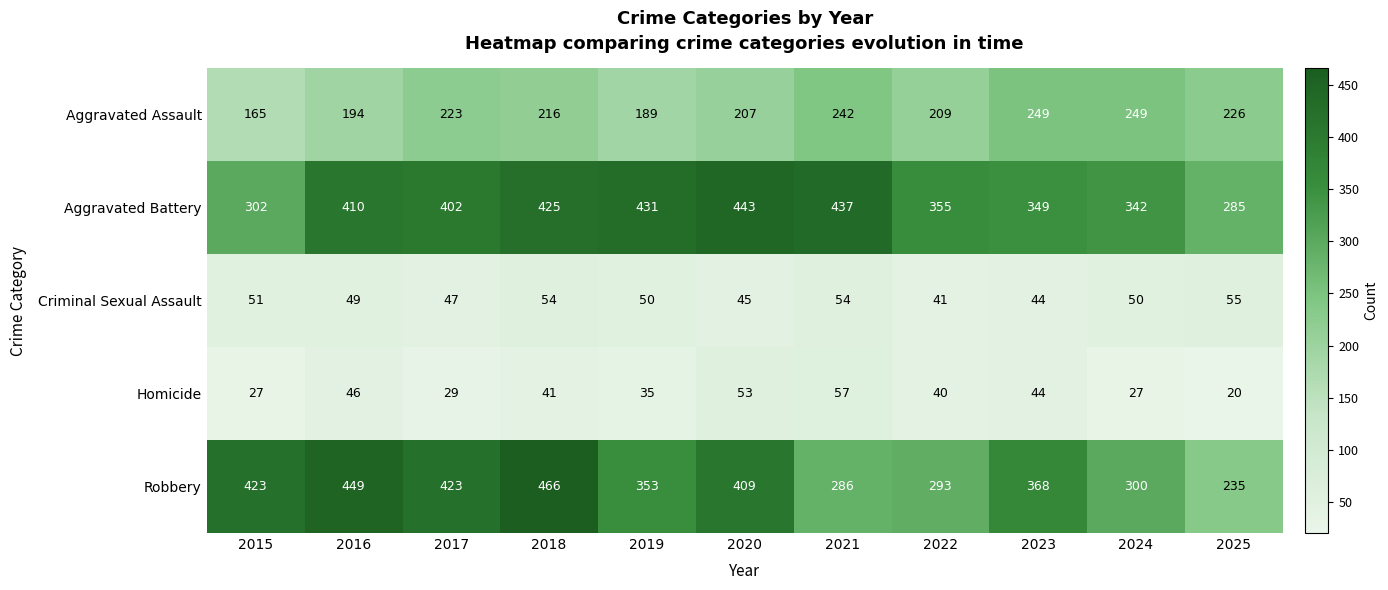

The Robbery series shows 466 at 2018. True or false?

True